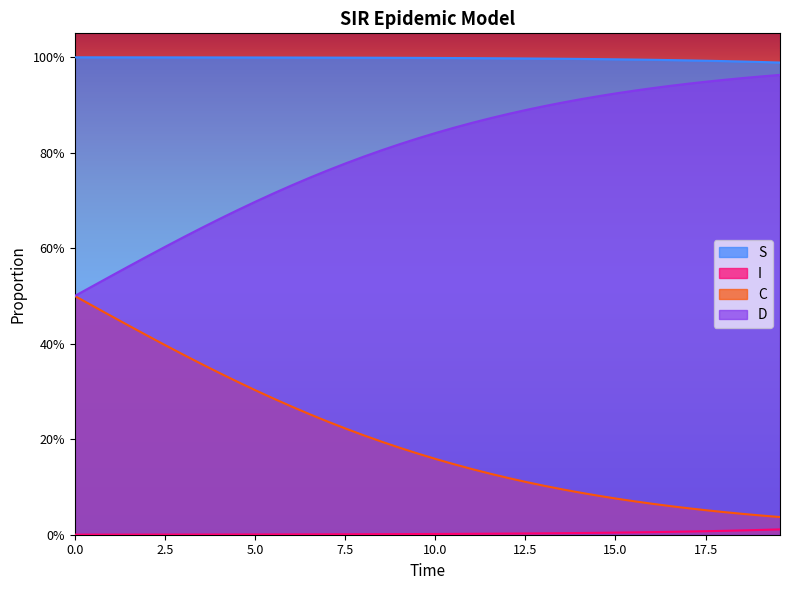

True or false: C and D intersect in this chart.

False